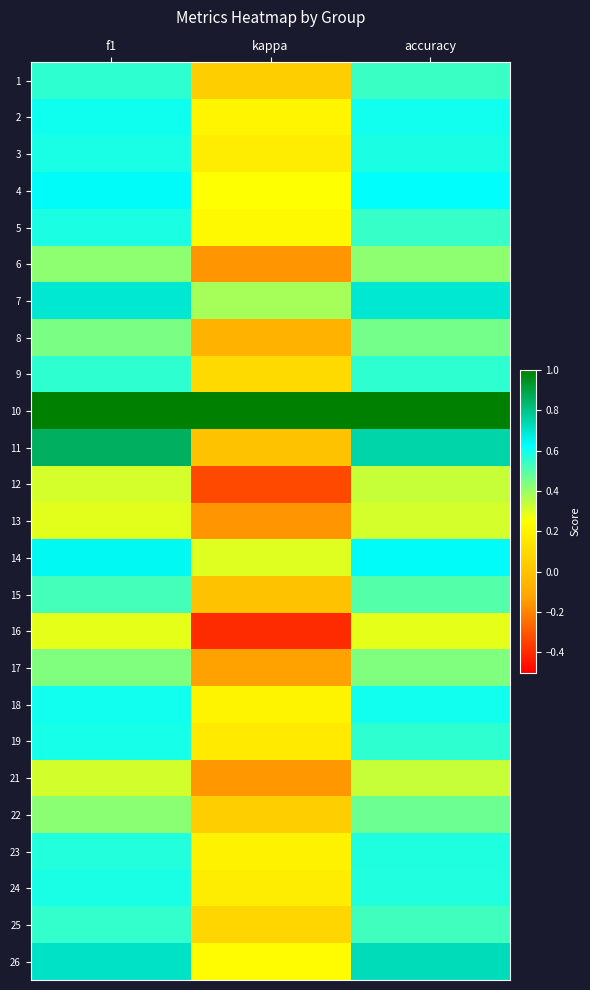

What is the maximum value shown in the chart?

1.0